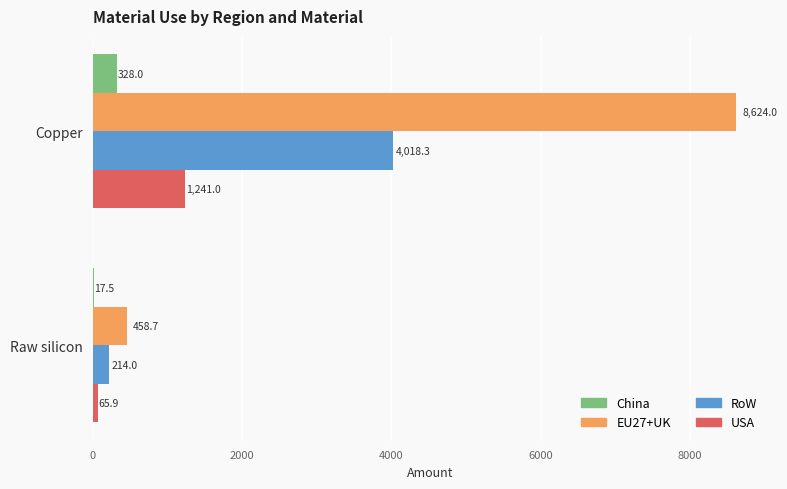

Which label corresponds to the largest value in the chart?

Copper